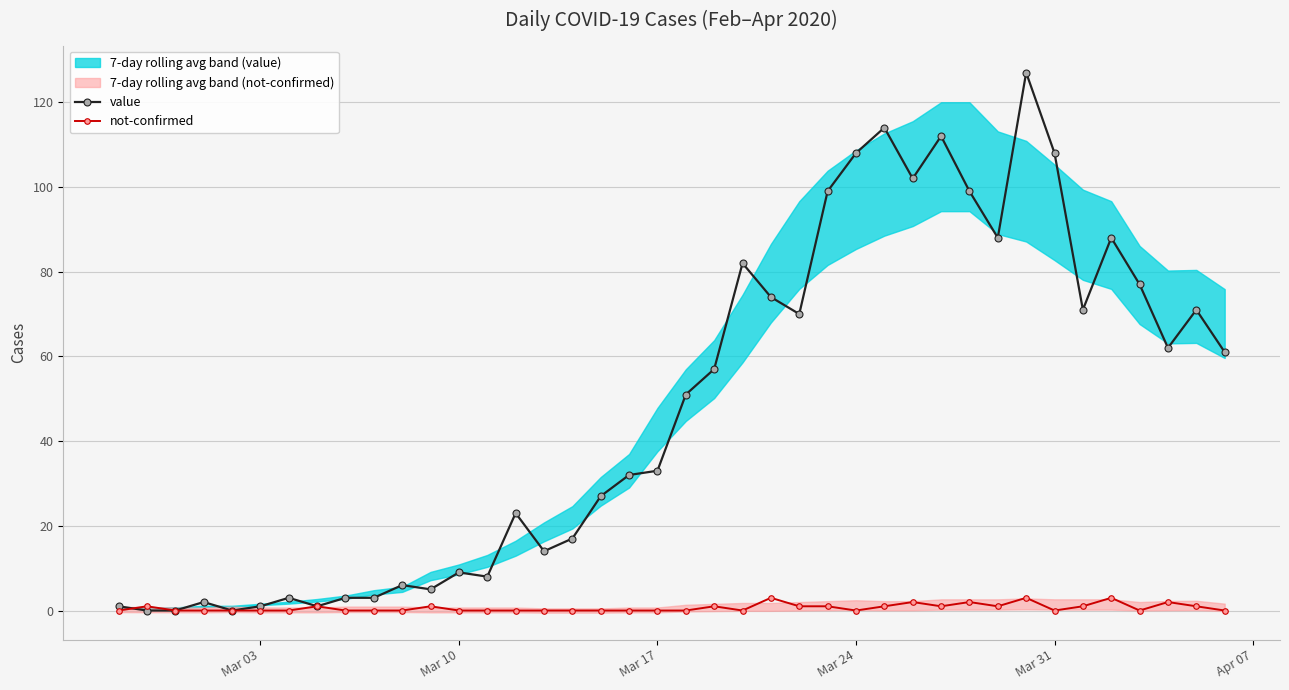

How many lines are shown in the chart?

2